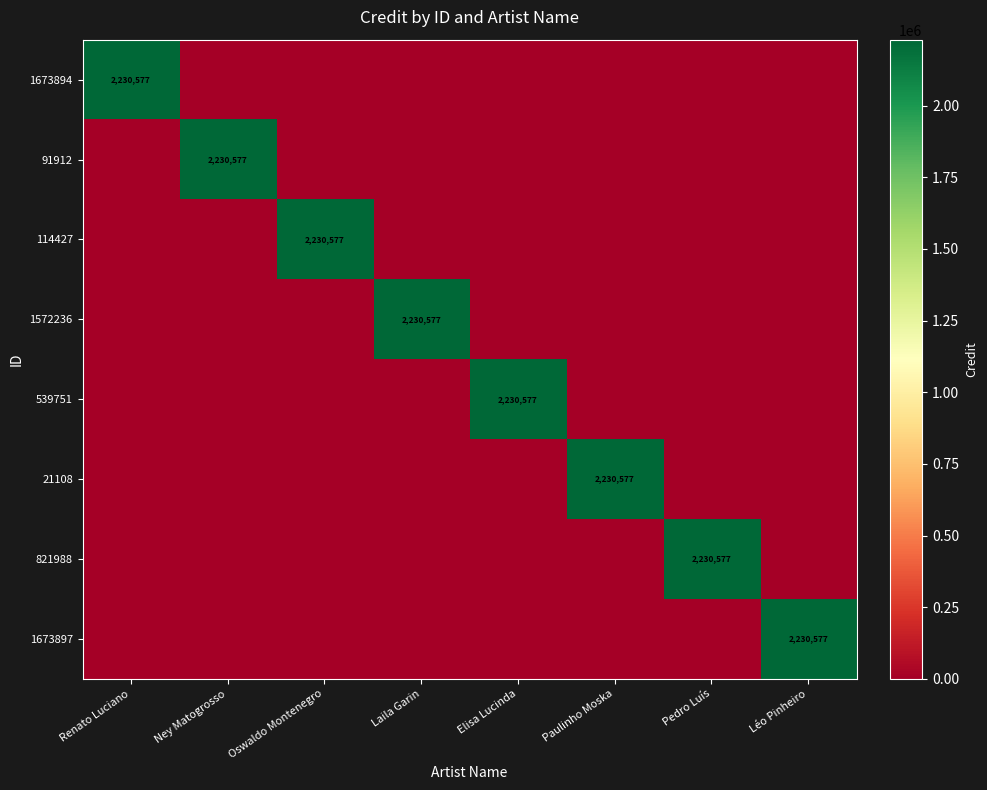

True or false: 1673894 has a value of 480079 at Renato Luciano.

False